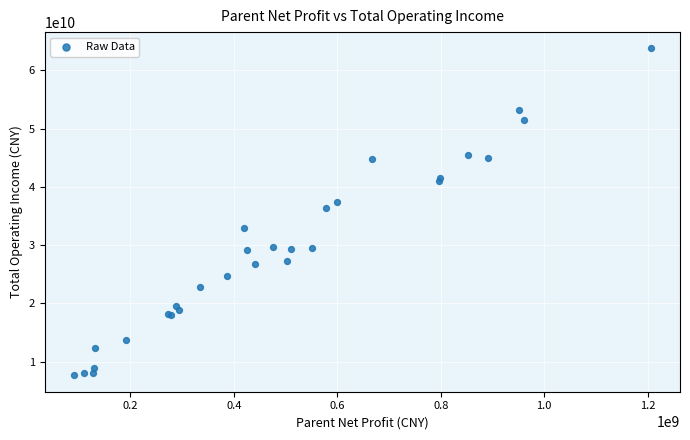

What Y value in the scatter plot is closest to 35699197027?

36333887145.8